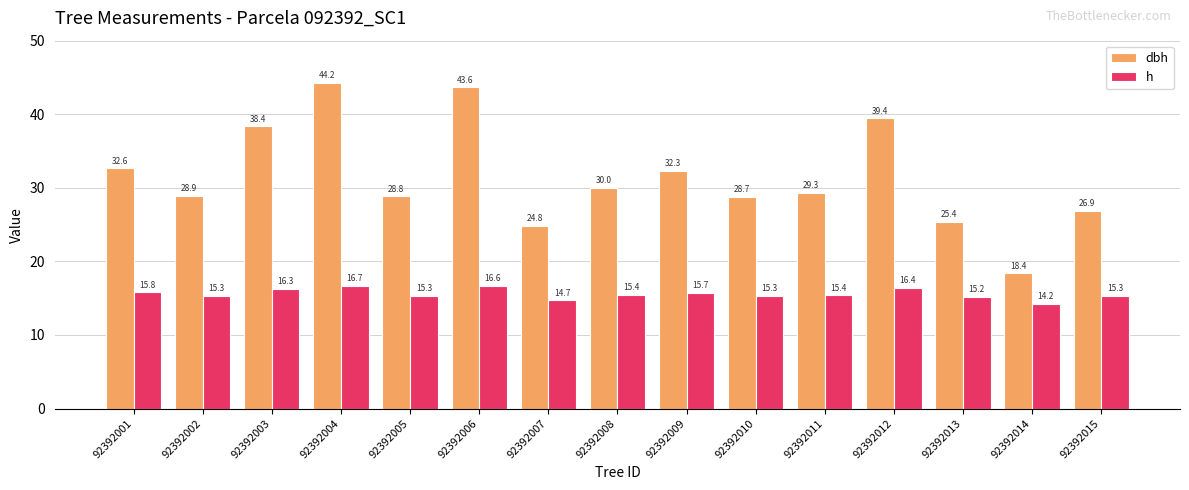

What is the average value of the h series?

15.6